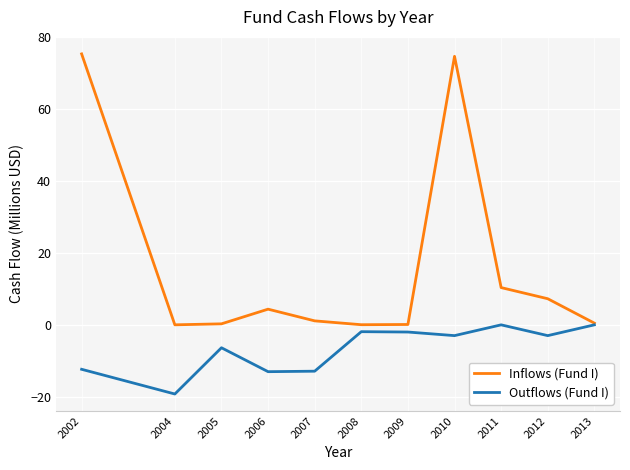

What is the maximum value shown in the chart?

75.4